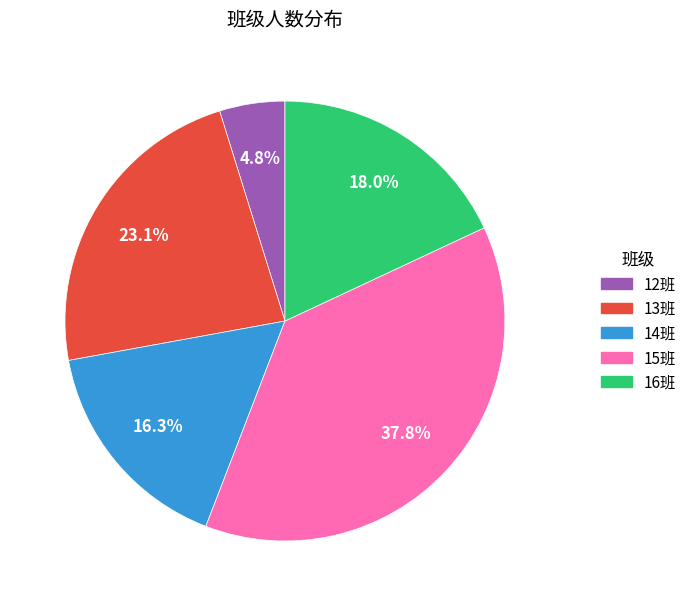

What is the smallest slice in the pie chart?

12班